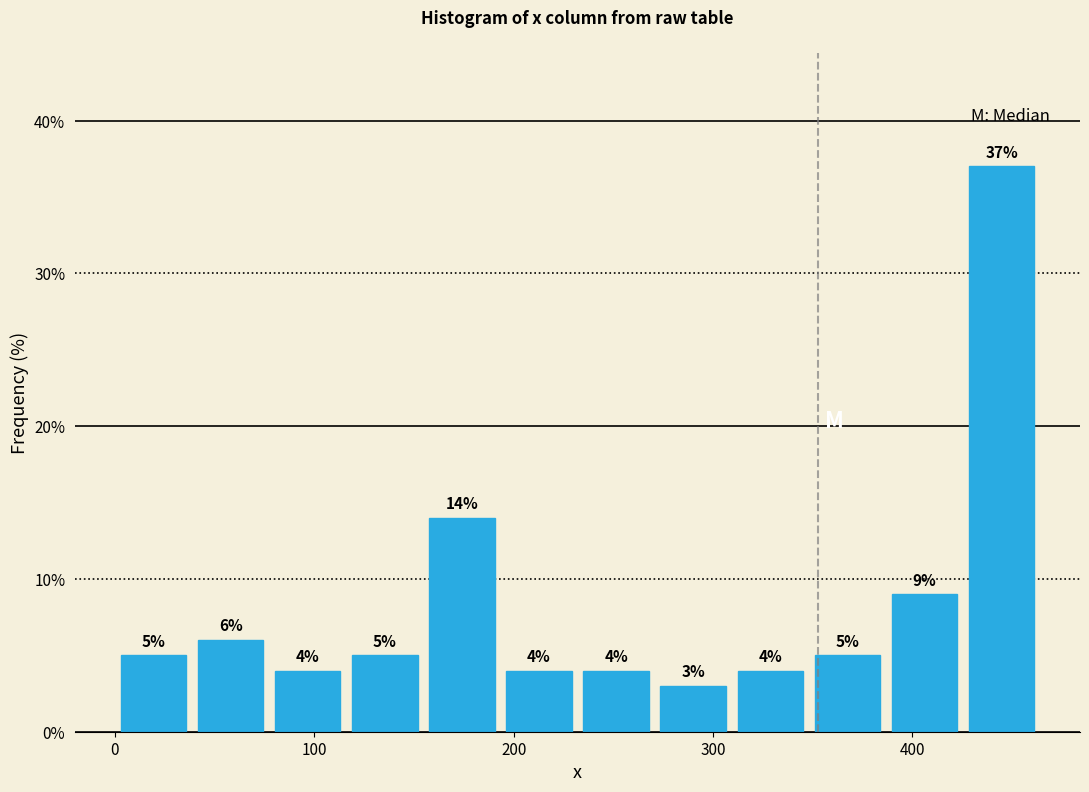

Around what value on the x-axis is the tallest bar? Give the approximate position of its centre, as read against the axis.

440